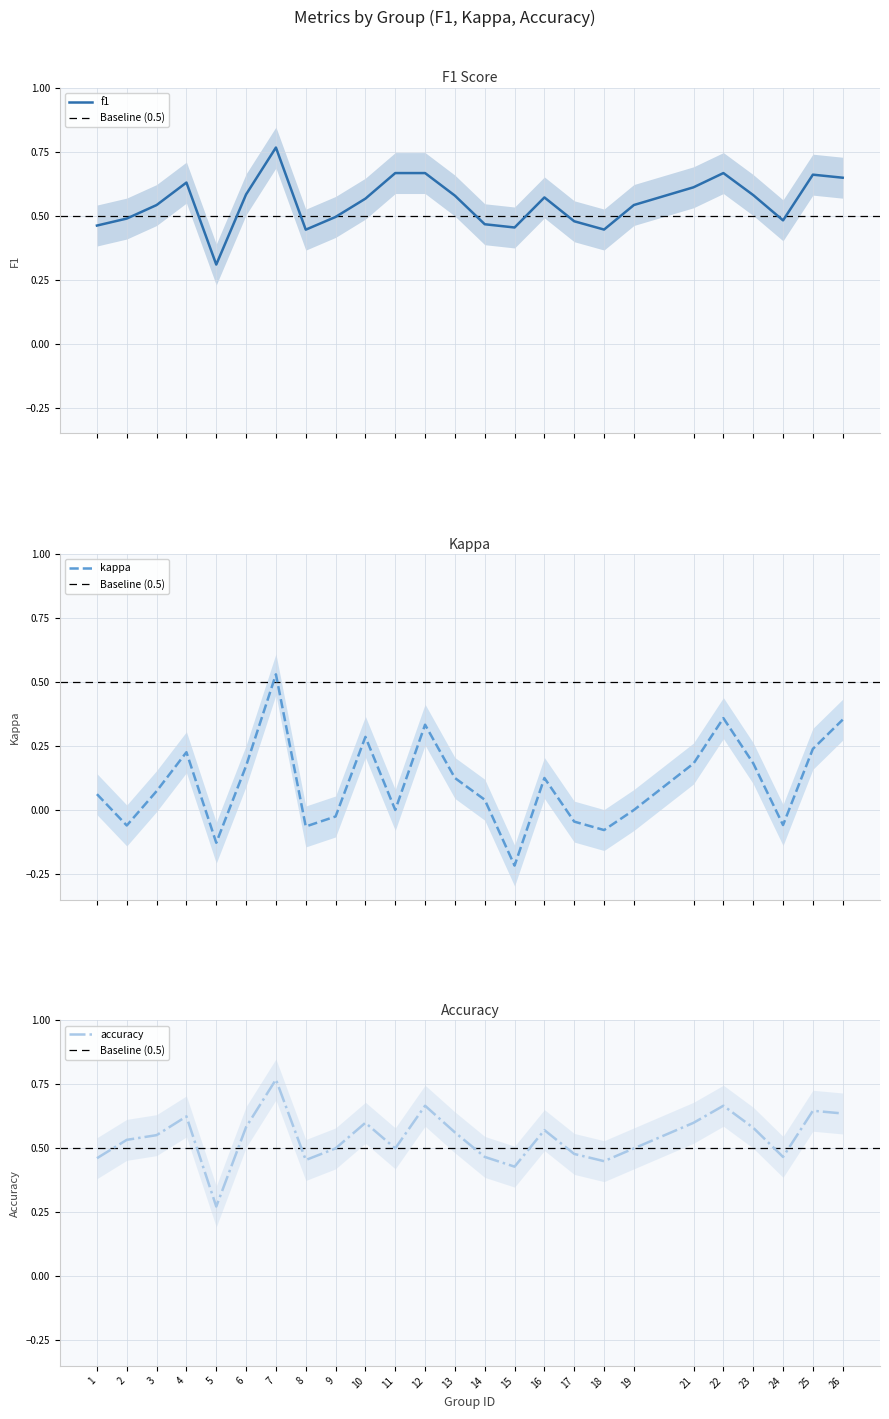

Which series changed the most between 16 and 23?

kappa